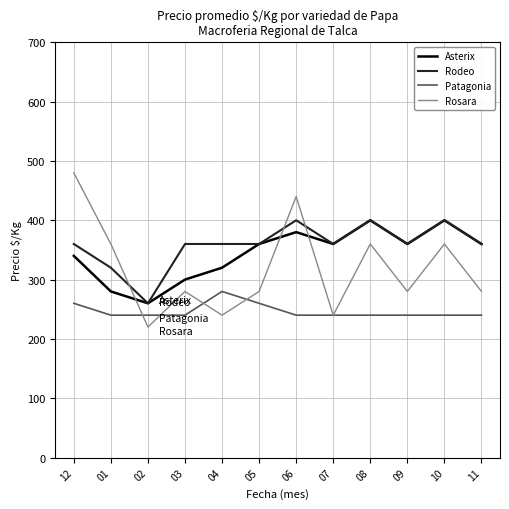

At which label does Rosara reach its minimum?

02